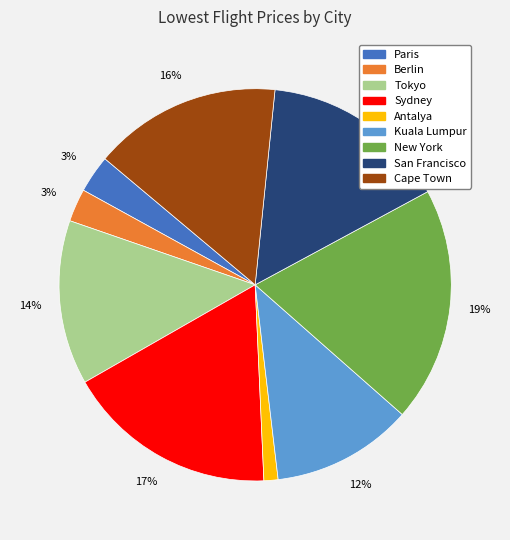

To the nearest percent, what is the average slice percentage?

11%